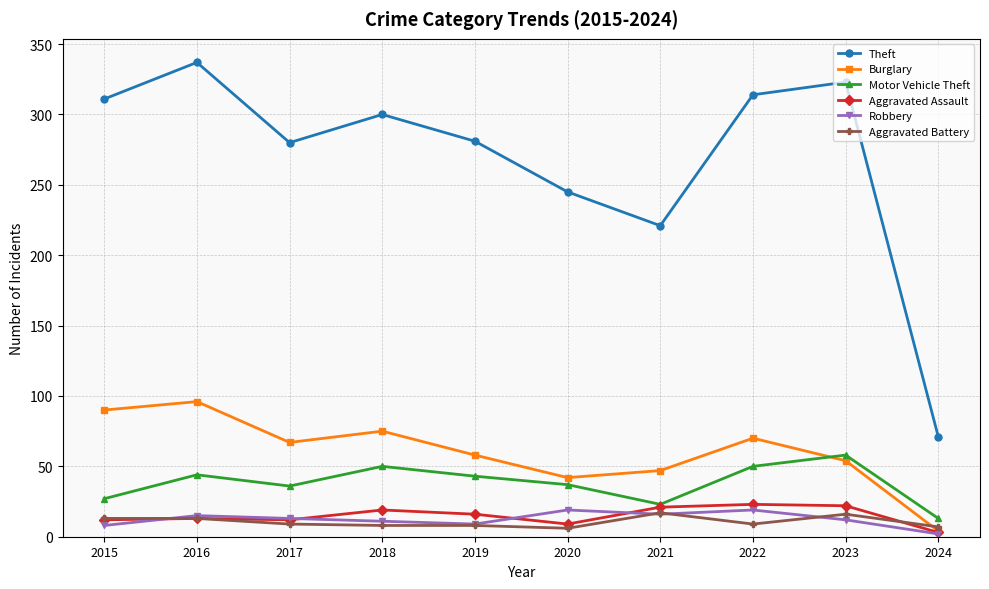

Where is the first local minimum for Burglary?

2017